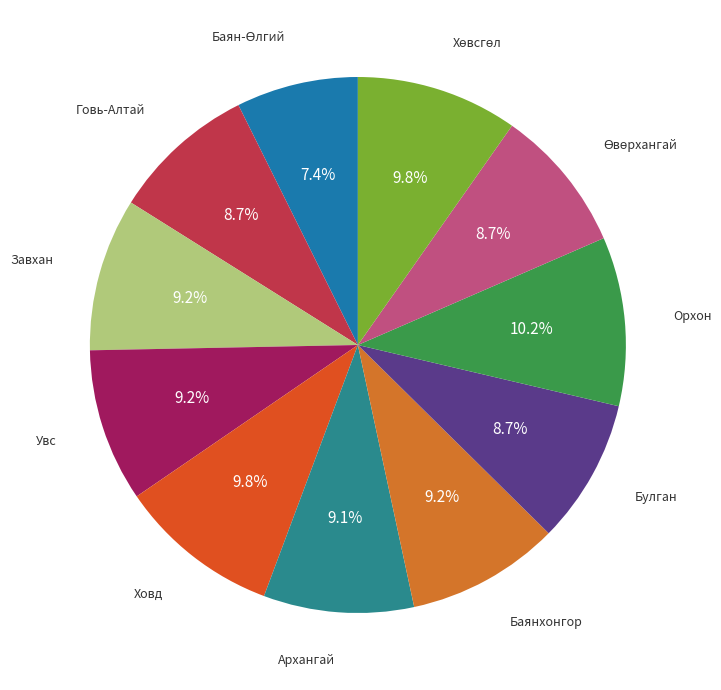

Is there a majority slice in this chart?

No